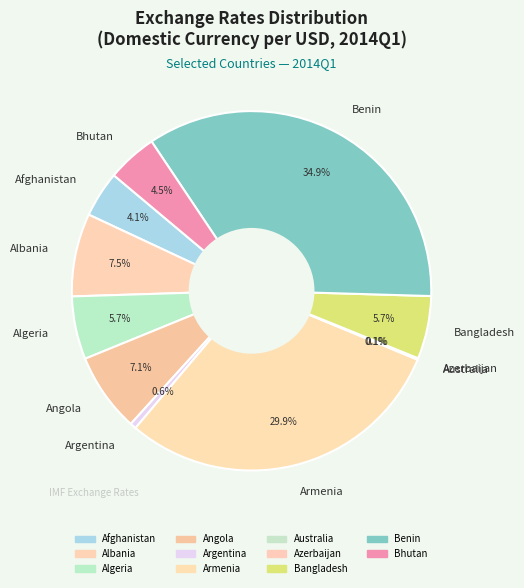

What is the ratio of the value at Algeria to the value at Argentina?

10.3